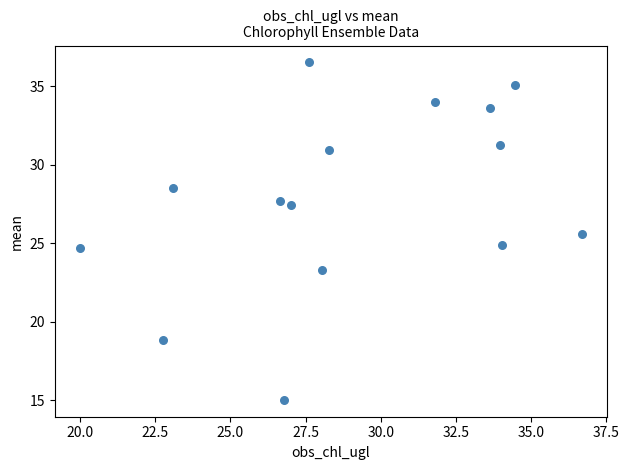

What is the range of Y values (max minus min)?

21.5